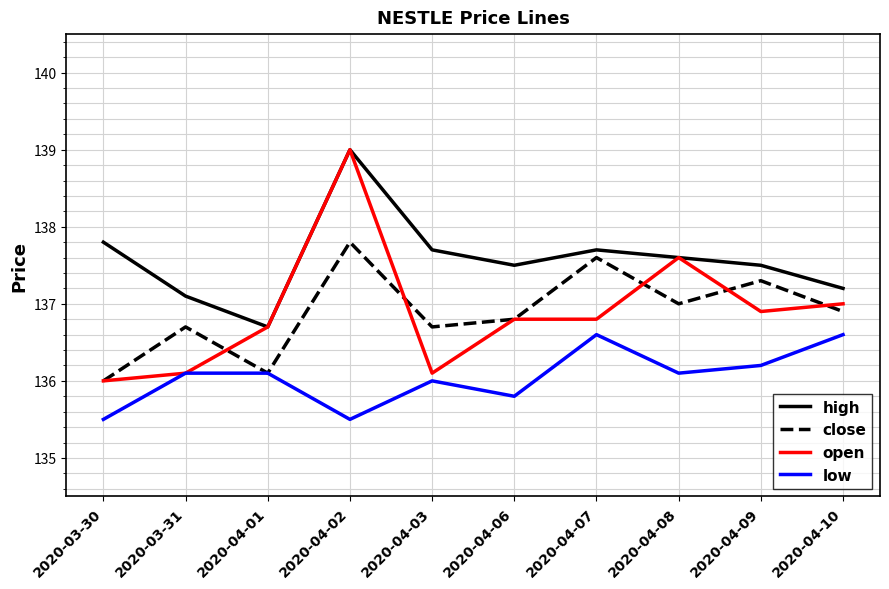

True or false: high and low intersect in this chart.

False